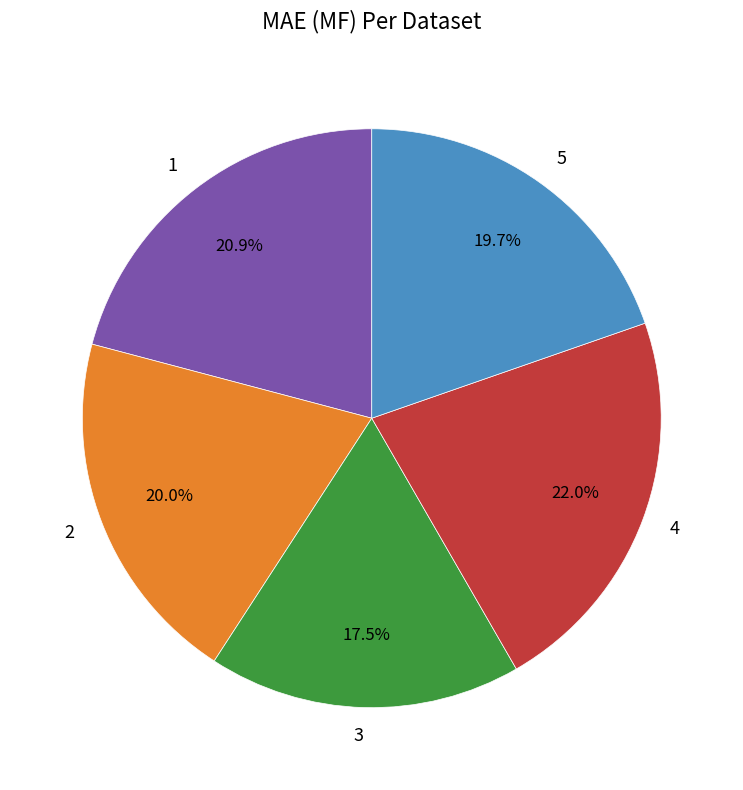

Combined, what portion of the pie is 4 and 5?

41.7%